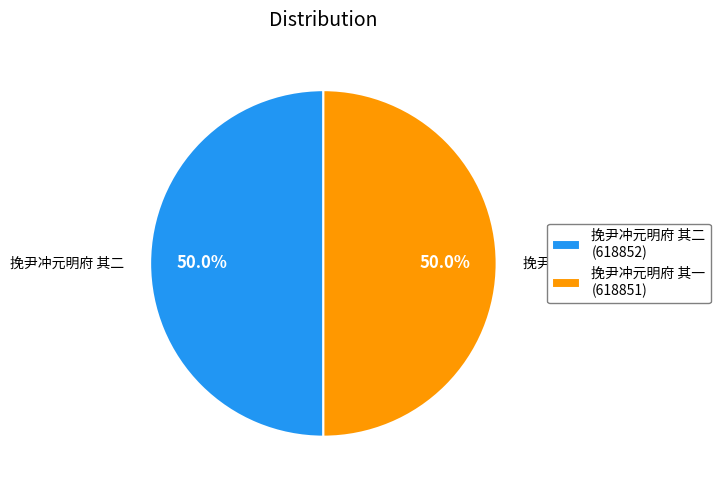

Is the sum of 挽尹冲元明府 其一 and 挽尹冲元明府 其二 greater than half?

Yes